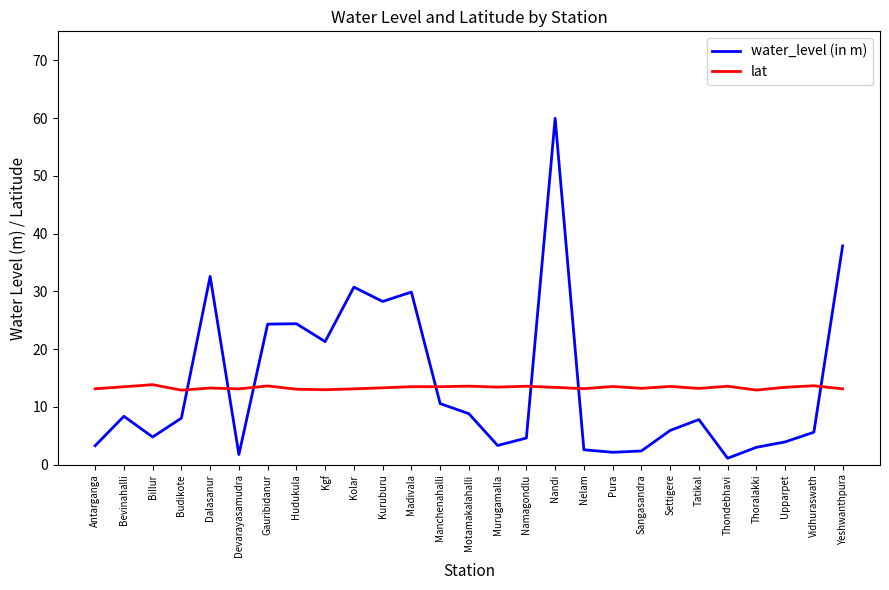

What is the sum of the water_level (in m) values at Madivala and Manchenahalli?

40.5